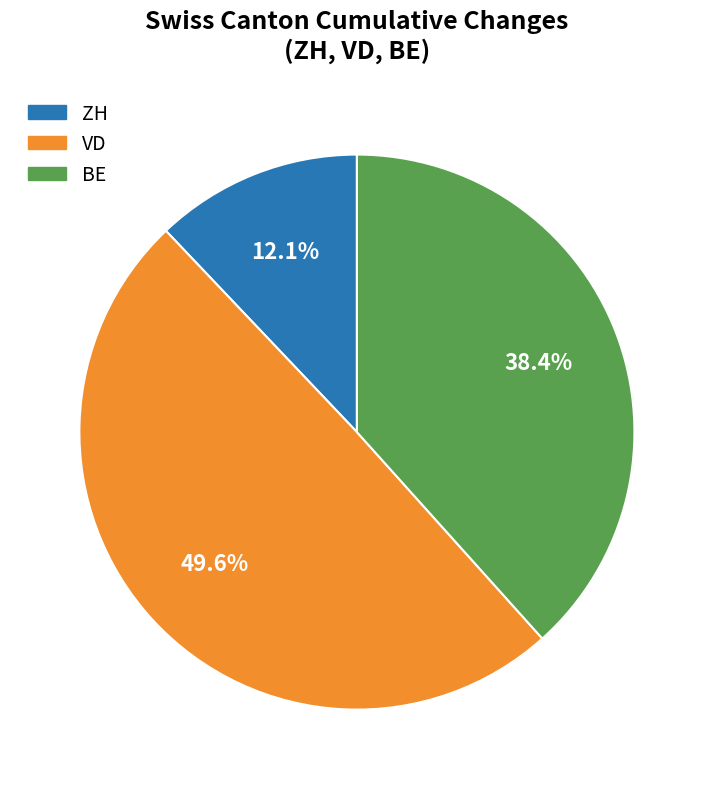

How much of the chart is everything except VD?

50.4%